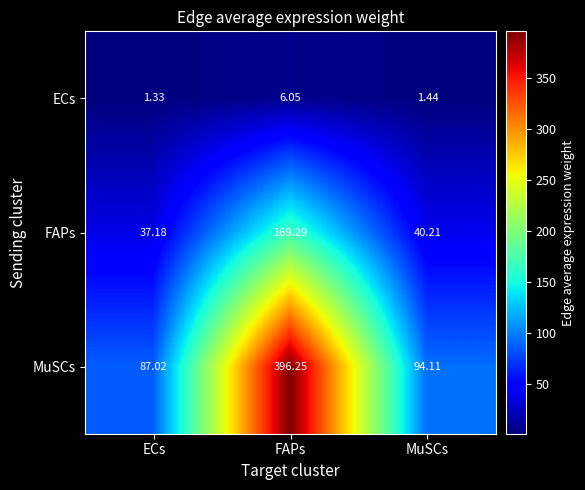

Which label corresponds to the smallest value in the chart?

ECs